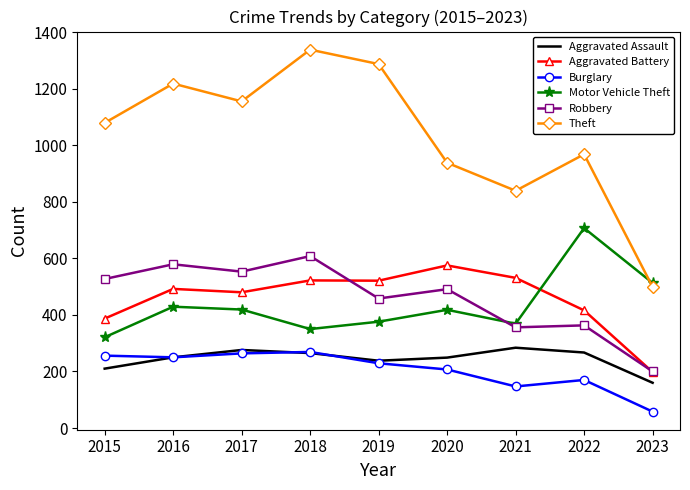

Which series has the largest total across all categories?

Theft